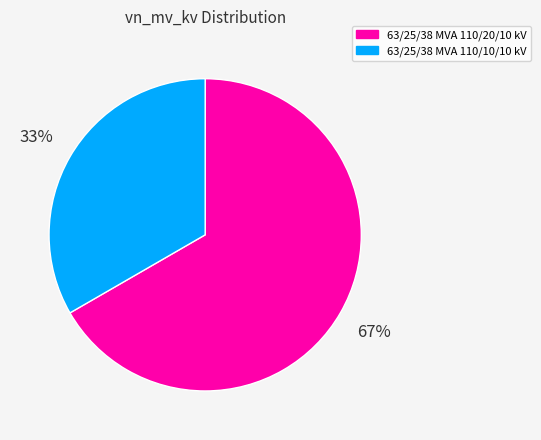

Approximately how many times larger is the value at 63/25/38 MVA 110/10/10 kV compared to 63/25/38 MVA 110/20/10 kV?

0.5